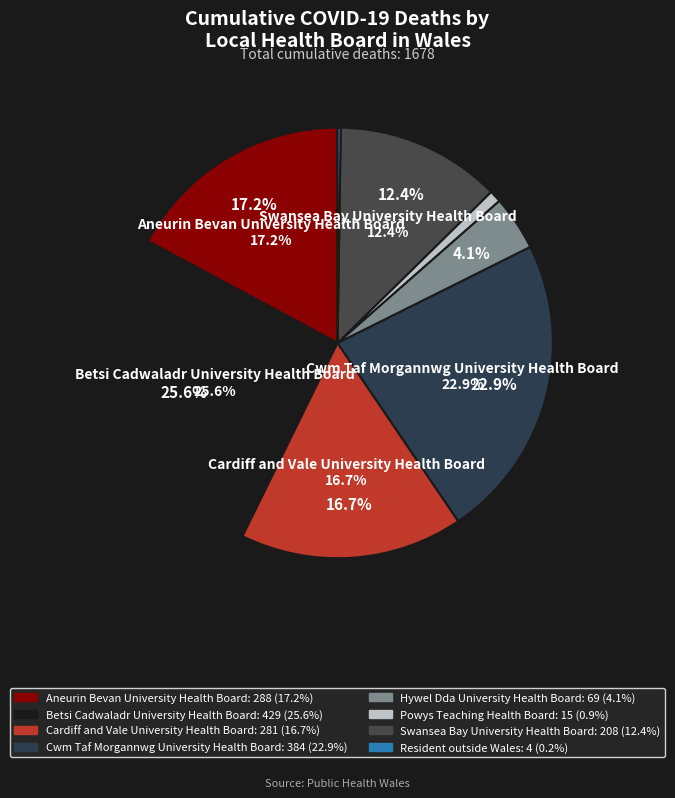

Does Powys Teaching
Health Board account for over 50% of the chart?

No